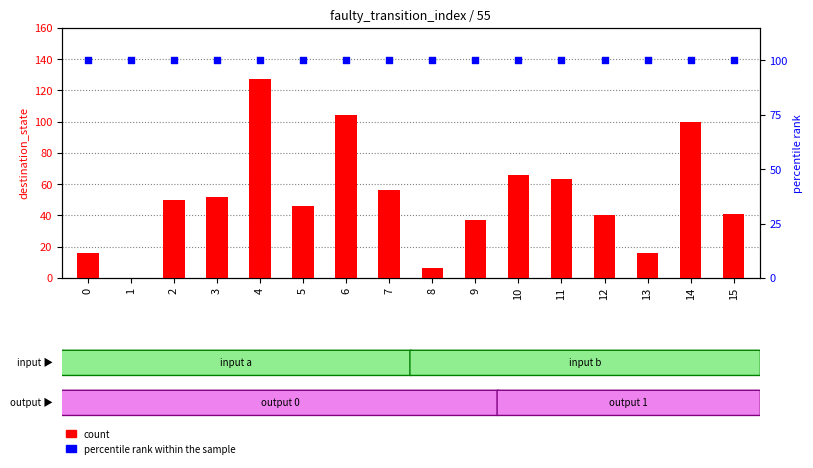

Which series has the largest total across all categories?

percentile rank within the sample